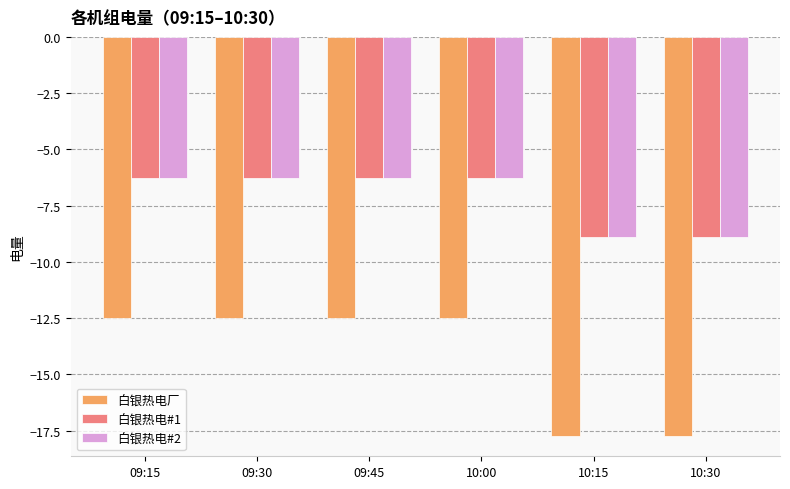

What is the value of the 白银热电厂 bar at the 3rd from the left?

-12.5